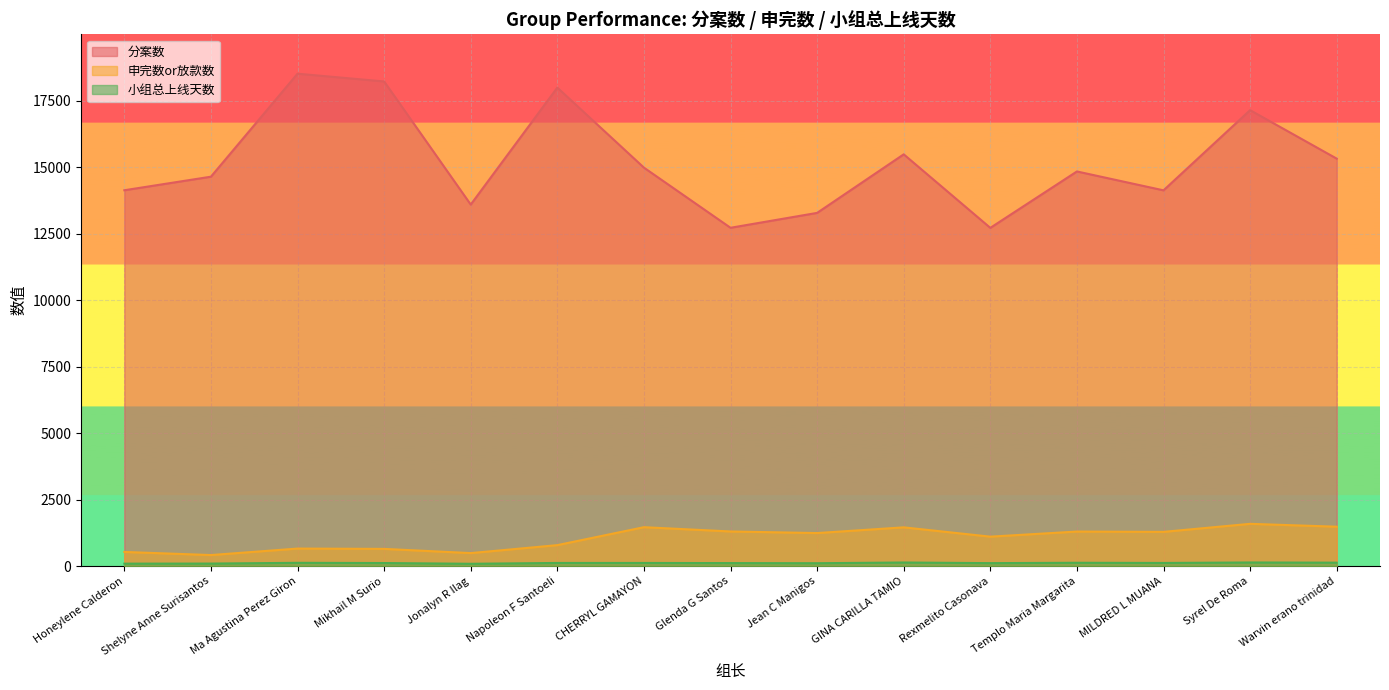

Reading left to right, extract all data points from this chart.

分案数: 14130	14640	18513	18221	13592	17990	14981	12719	13279	15481	12716	14837	14127	17142	15319
申完数or放款数: 530	413	657	645	487	786	1461	1300	1240	1455	1105	1297	1285	1587	1479
小组总上线天数: 90	93	121	113	85	116	116	111	106	133	109	123	116	134	127